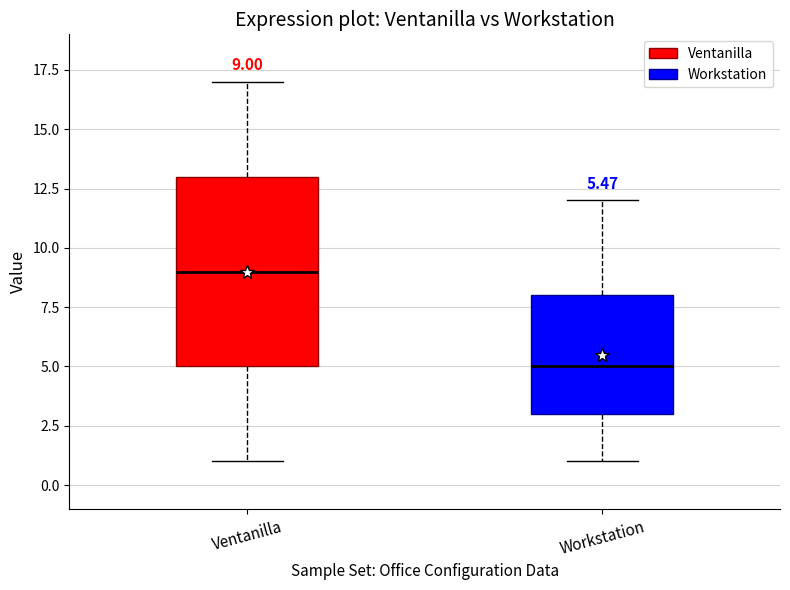

Which box is the tallest, from its lower edge to its upper edge?

Ventanilla